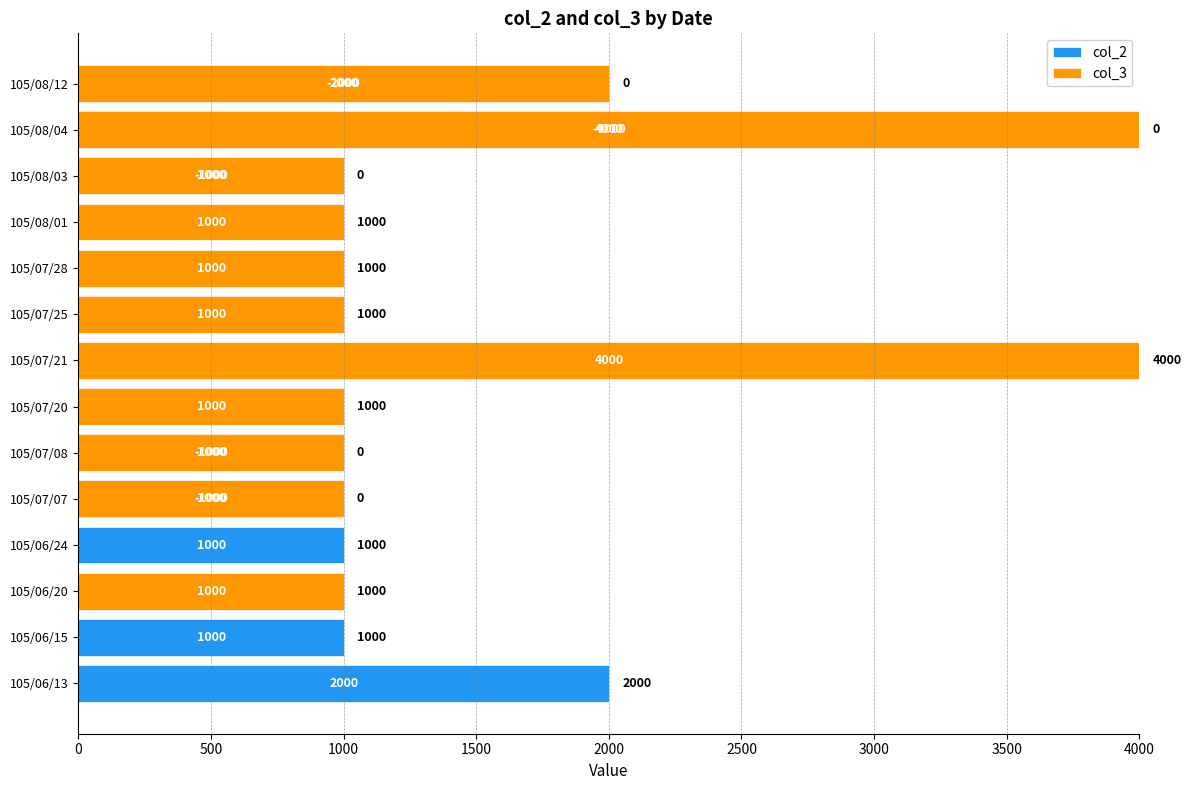

What is the sum of all col_2 values?

13000